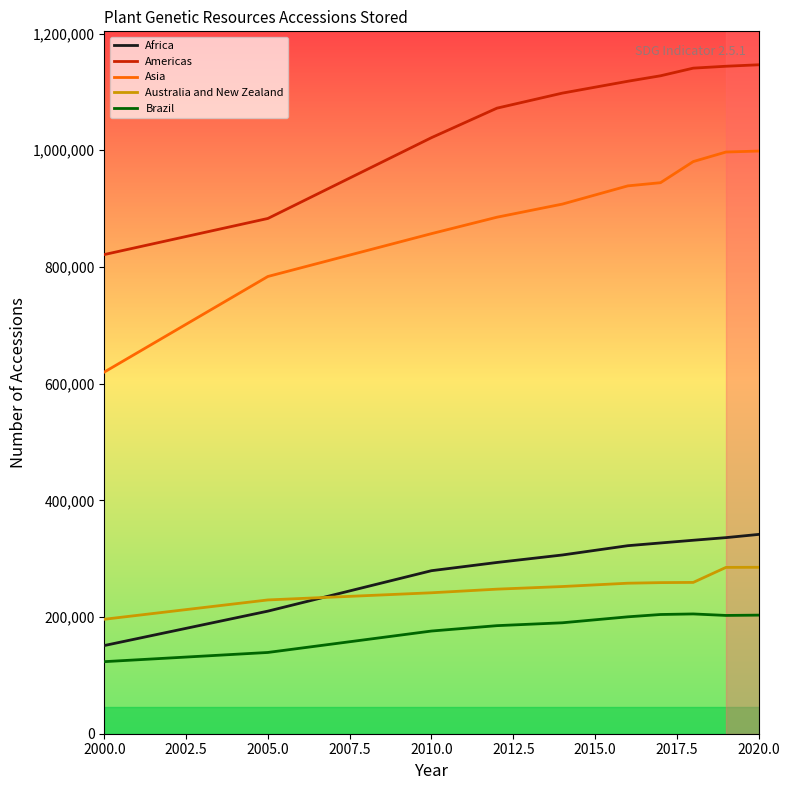

What is the maximum value shown in the chart?

1146395